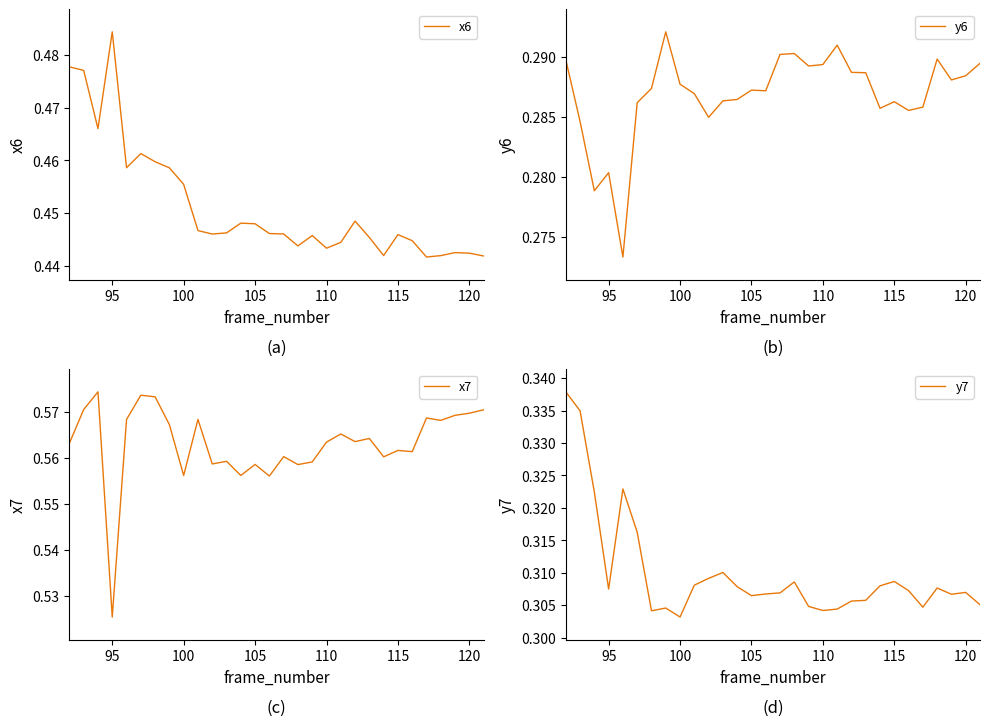

List the series in order of their peak value, lowest first.

y6, y7, x6, x7